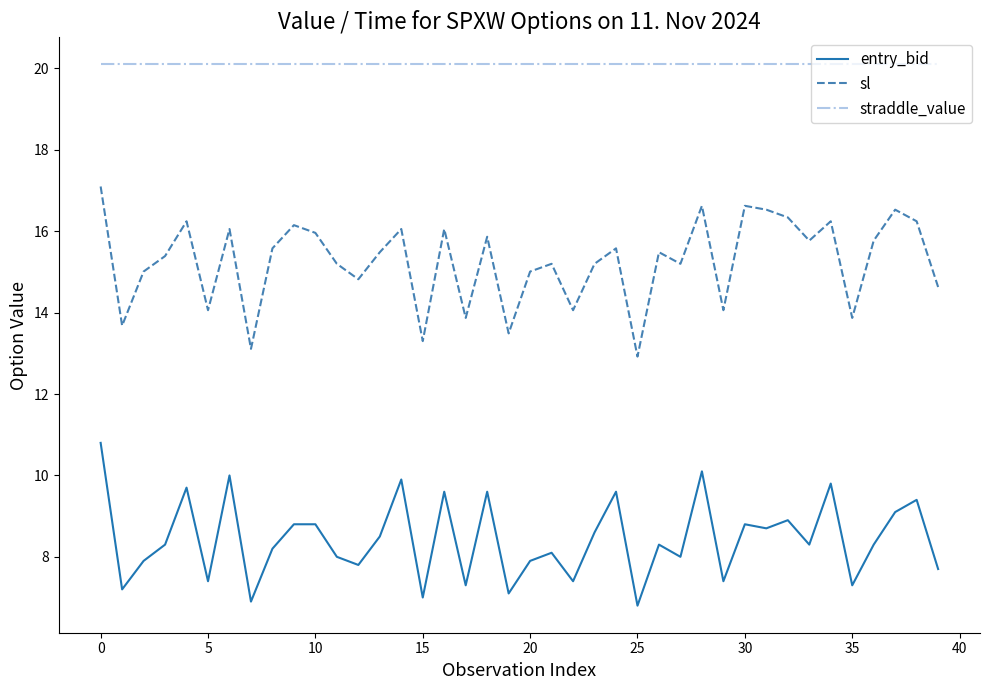

Rank the series by their average value, from highest to lowest.

straddle_value, sl, entry_bid